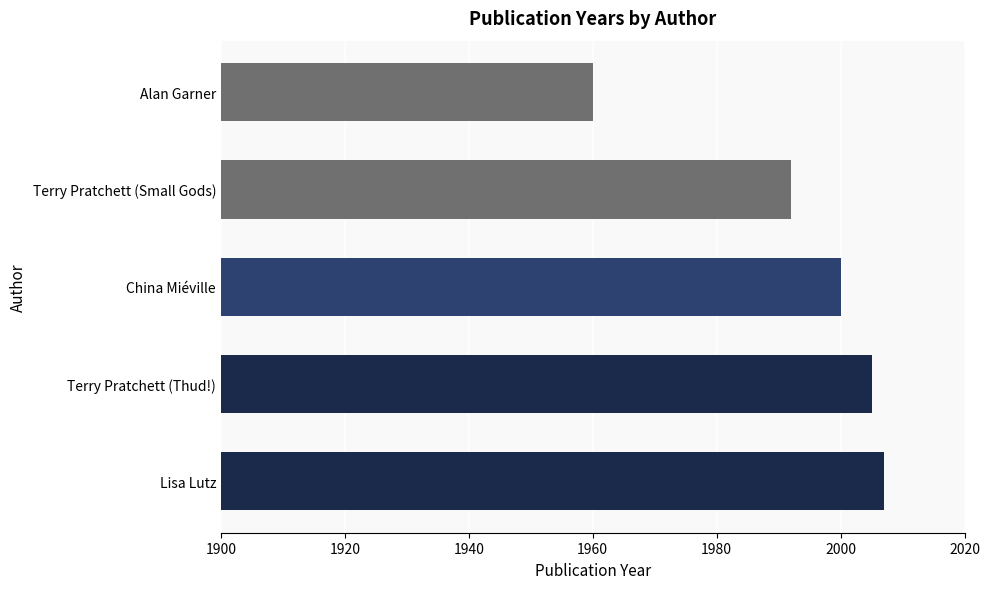

What is the difference between the maximum and minimum values?

47